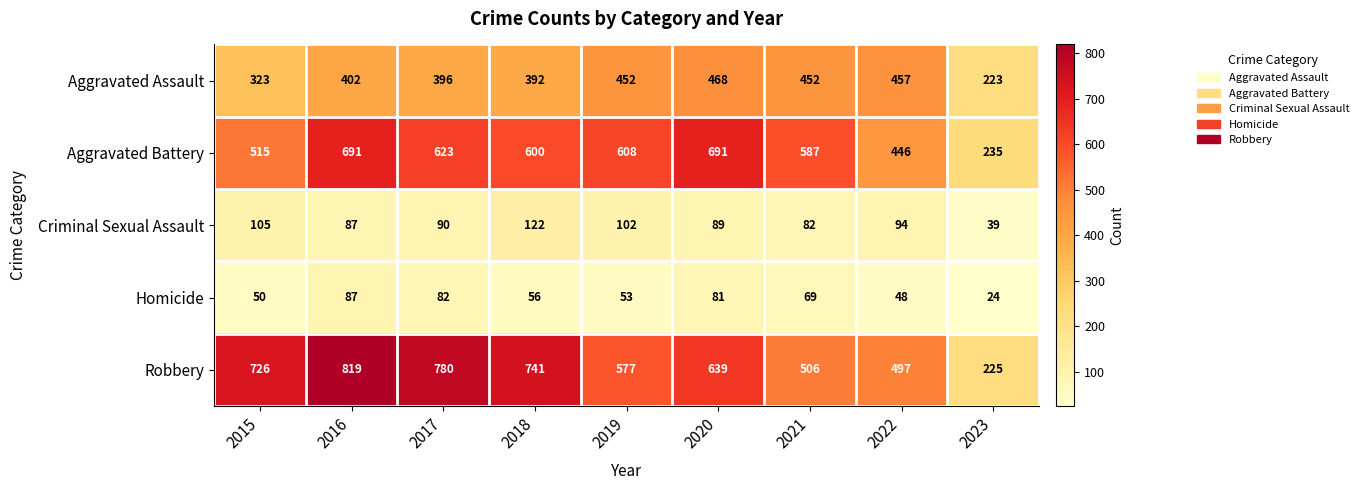

What is the smallest value displayed?

24